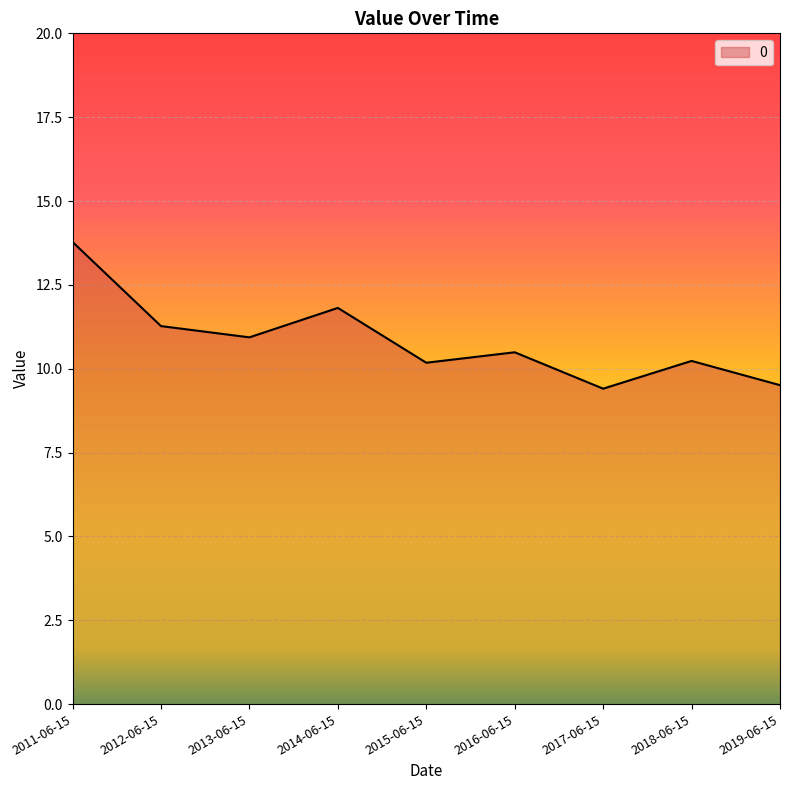

Read the value at 2011-06-15.

13.8